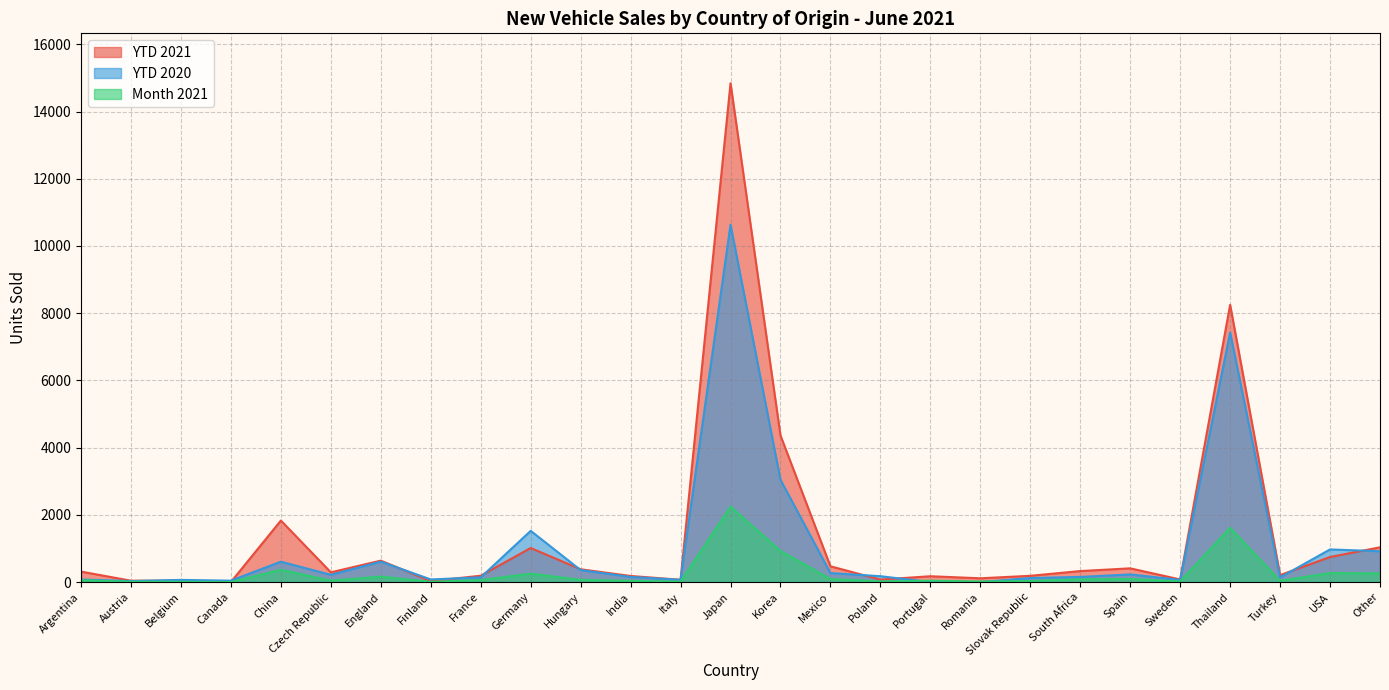

What position from the left is Turkey?

25